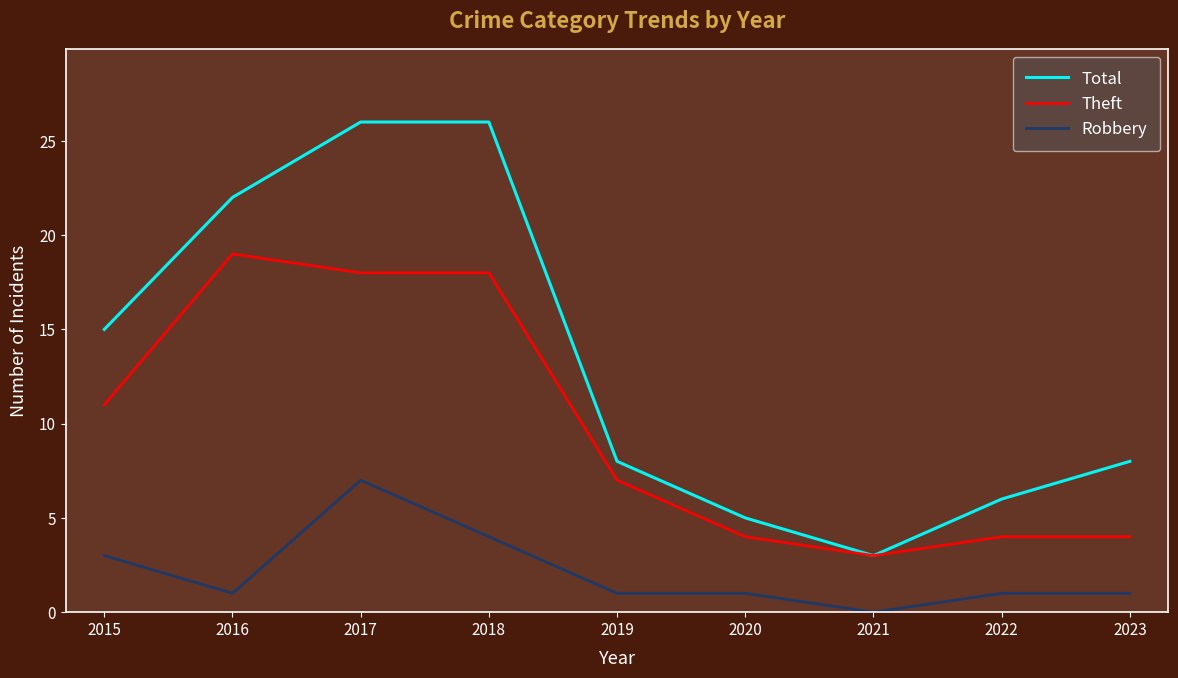

Does the chart display data point markers on the line(s)?

No